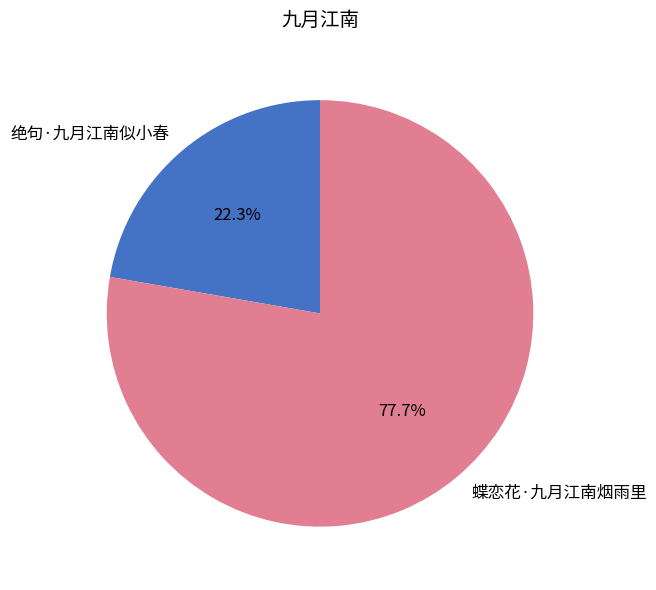

Combined, what portion of the pie is 绝句·九月江南似小春 and 蝶恋花·九月江南烟雨里?

100.0%